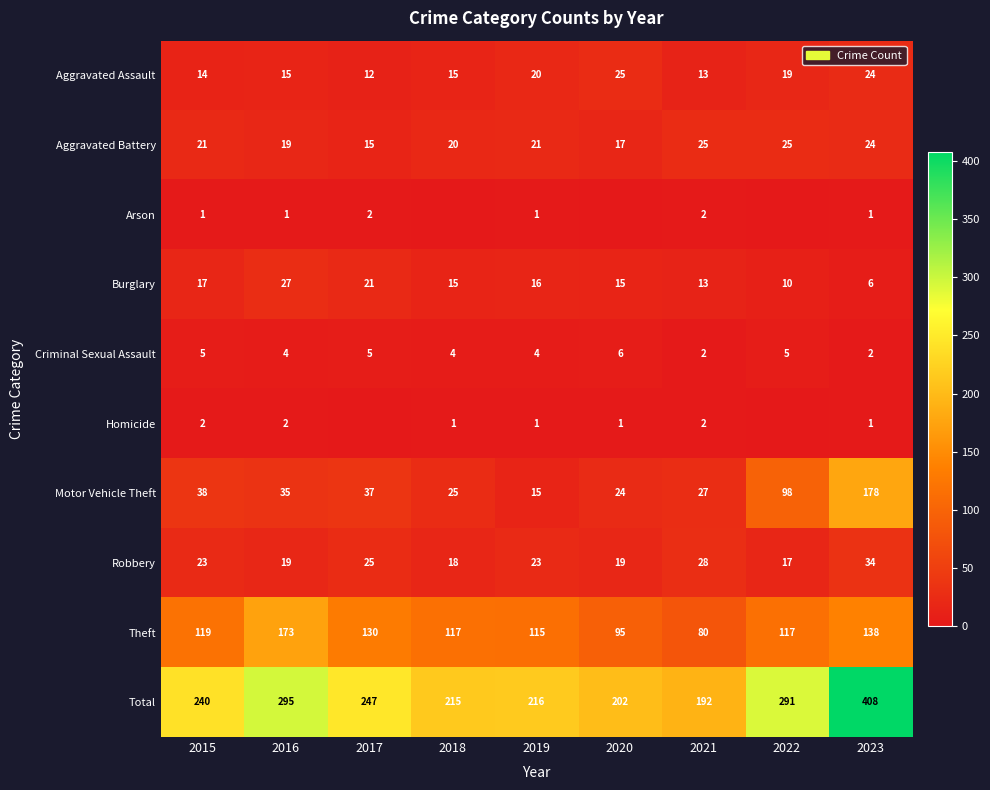

True or false: Aggravated Battery has a value of 11 at 2018.

False